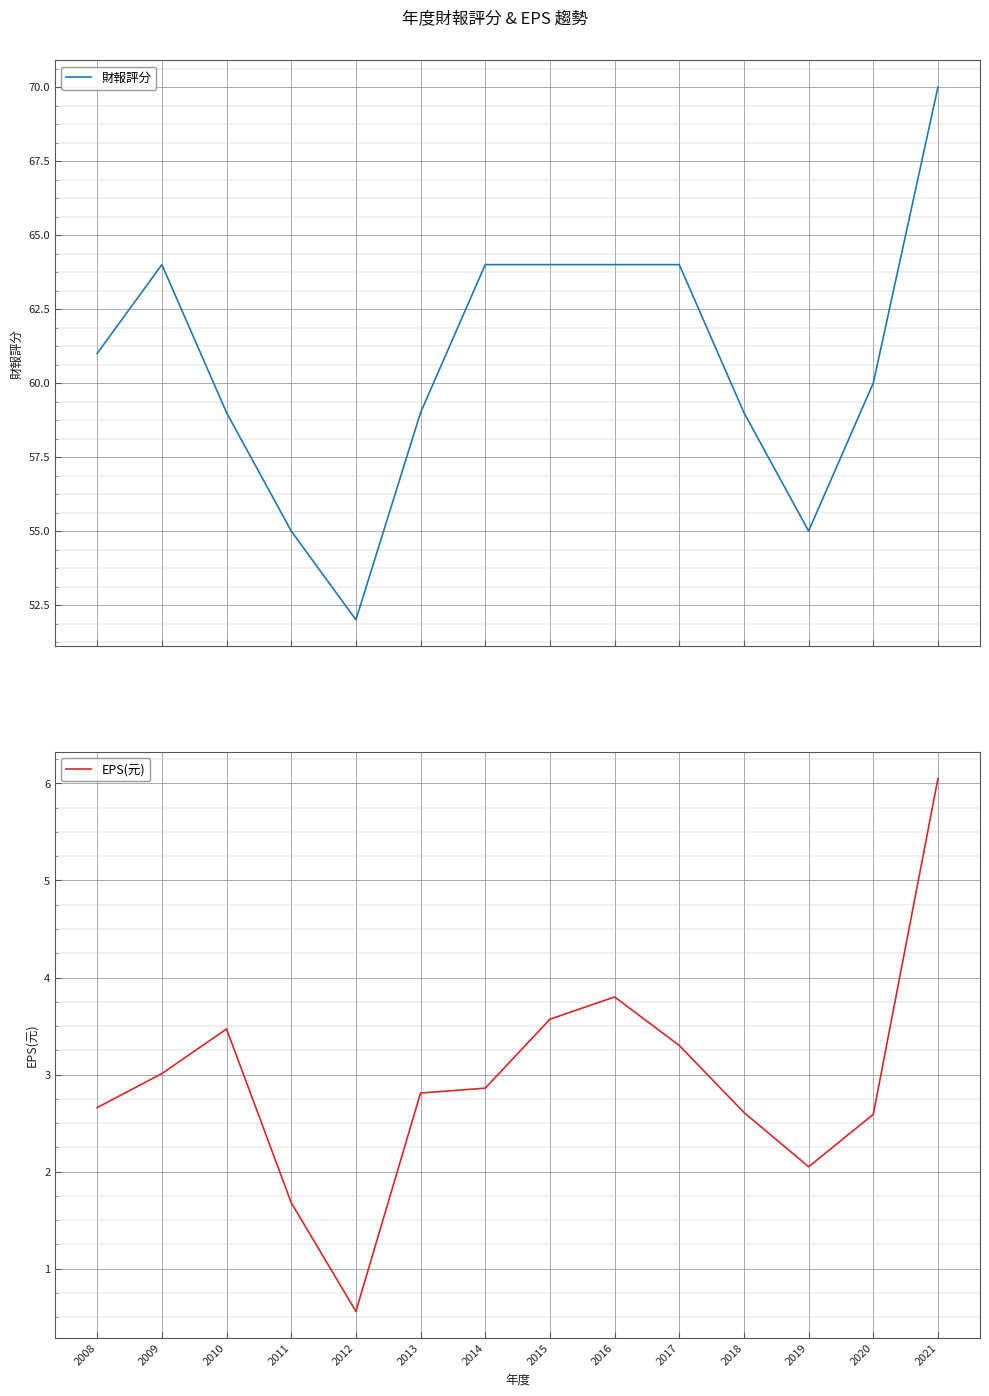

Reading left to right, what are all the values shown in this chart?

財報評分: 61.0	64.0	59.0	55.0	52.0	59.0	64.0	64.0	64.0	64.0	59.0	55.0	60.0	70.0
EPS(元): 2.7	3.0	3.5	1.7	0.6	2.8	2.9	3.6	3.8	3.3	2.6	2.0	2.6	6.0